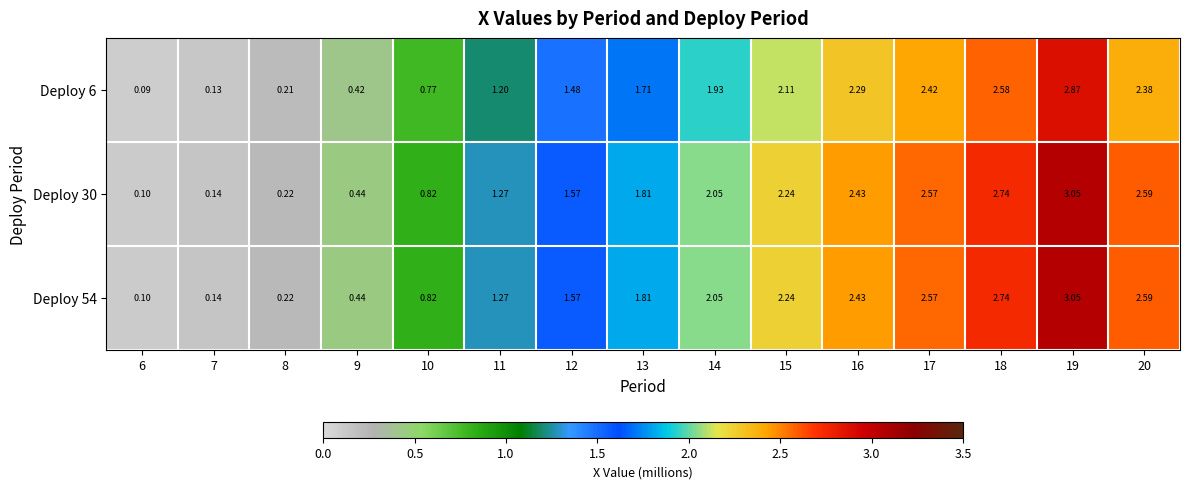

Is the value of Deploy 54 at 15 greater than the value of Deploy 6 at 10?

Yes